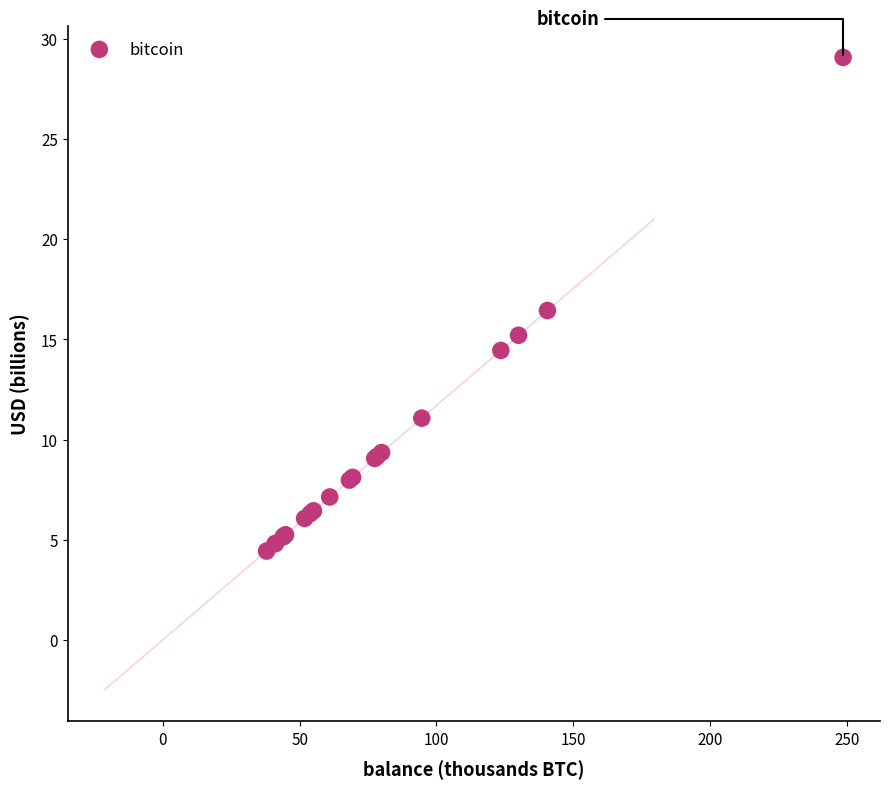

What Y value in the scatter plot is closest to 16?

16.4